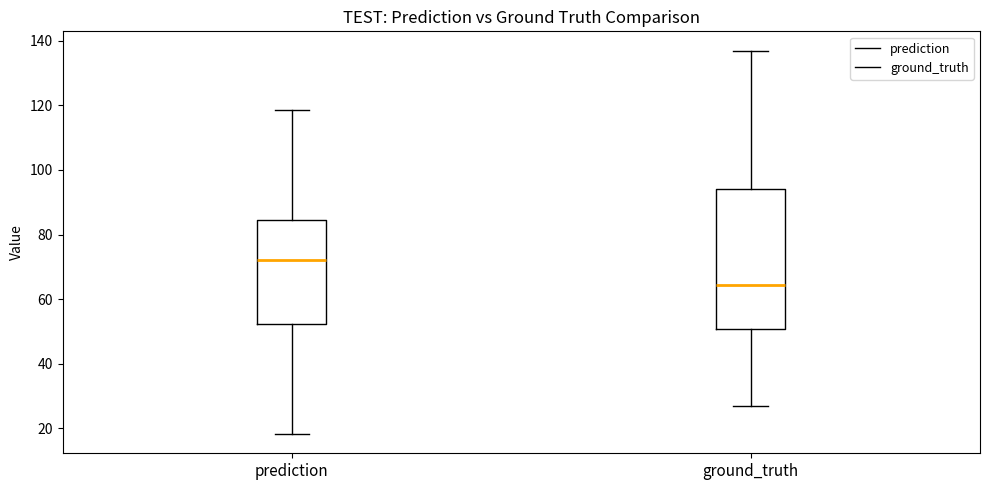

Comparing the boxes themselves (not the whiskers), which one is the tallest?

ground_truth